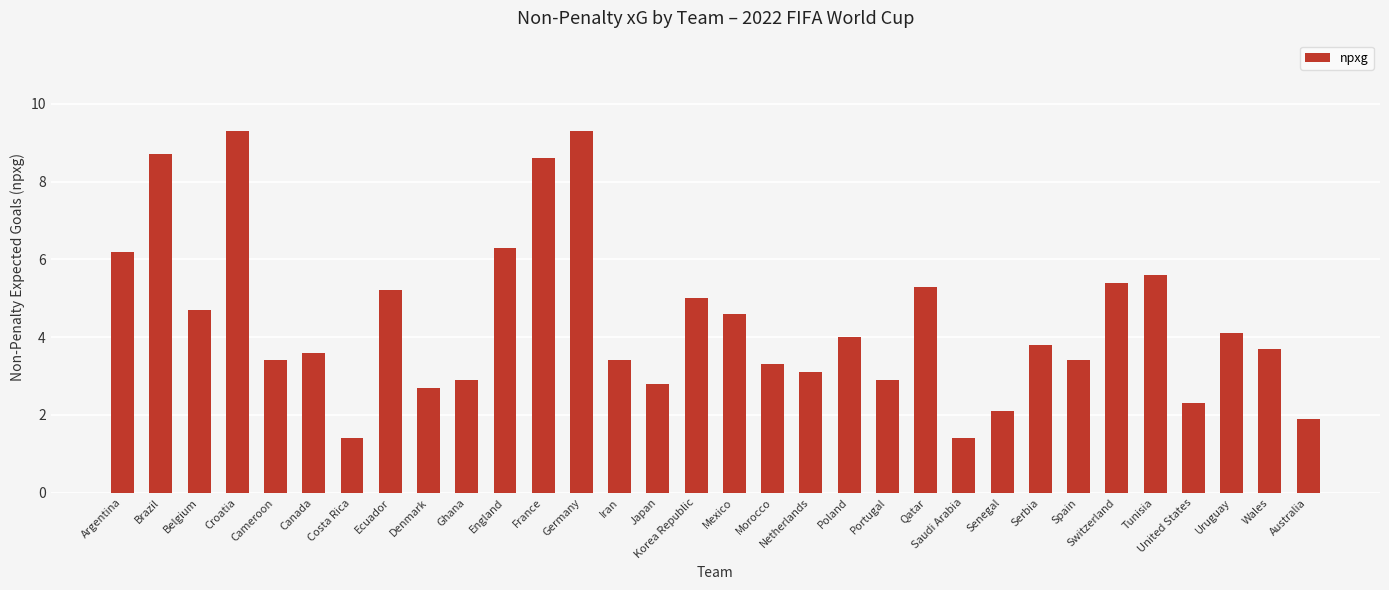

The chart shows a value of 3.8 at Serbia. True or false?

True